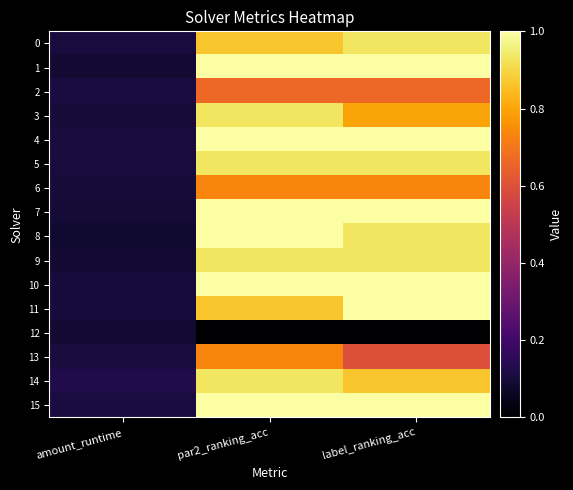

Reading left to right, transcribe all the data shown in this chart.

0: amount_runtime=0.1	par2_ranking_acc=0.9	label_ranking_acc=0.9
1: amount_runtime=0.1	par2_ranking_acc=1.0	label_ranking_acc=1.0
2: amount_runtime=0.1	par2_ranking_acc=0.7	label_ranking_acc=0.7
3: amount_runtime=0.1	par2_ranking_acc=0.9	label_ranking_acc=0.8
4: amount_runtime=0.1	par2_ranking_acc=1.0	label_ranking_acc=1.0
5: amount_runtime=0.1	par2_ranking_acc=0.9	label_ranking_acc=0.9
6: amount_runtime=0.1	par2_ranking_acc=0.7	label_ranking_acc=0.7
7: amount_runtime=0.1	par2_ranking_acc=1.0	label_ranking_acc=1.0
8: amount_runtime=0.1	par2_ranking_acc=1.0	label_ranking_acc=0.9
9: amount_runtime=0.1	par2_ranking_acc=0.9	label_ranking_acc=0.9
10: amount_runtime=0.1	par2_ranking_acc=1.0	label_ranking_acc=1.0
11: amount_runtime=0.1	par2_ranking_acc=0.9	label_ranking_acc=1.0
12: amount_runtime=0.1	par2_ranking_acc=0.0	label_ranking_acc=0.0
13: amount_runtime=0.1	par2_ranking_acc=0.7	label_ranking_acc=0.6
14: amount_runtime=0.1	par2_ranking_acc=0.9	label_ranking_acc=0.9
15: amount_runtime=0.1	par2_ranking_acc=1.0	label_ranking_acc=1.0